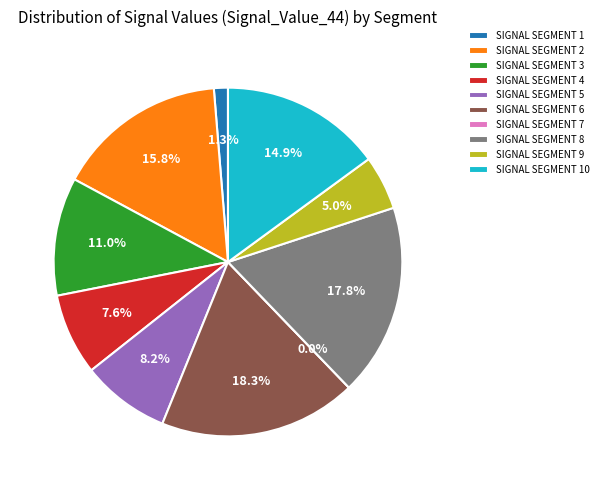

Is signal segment 6 the majority of the pie?

No